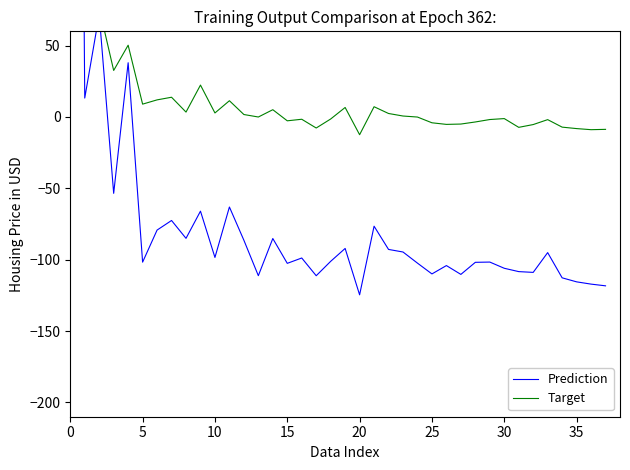

What is the label of the 23rd point from the left?

22